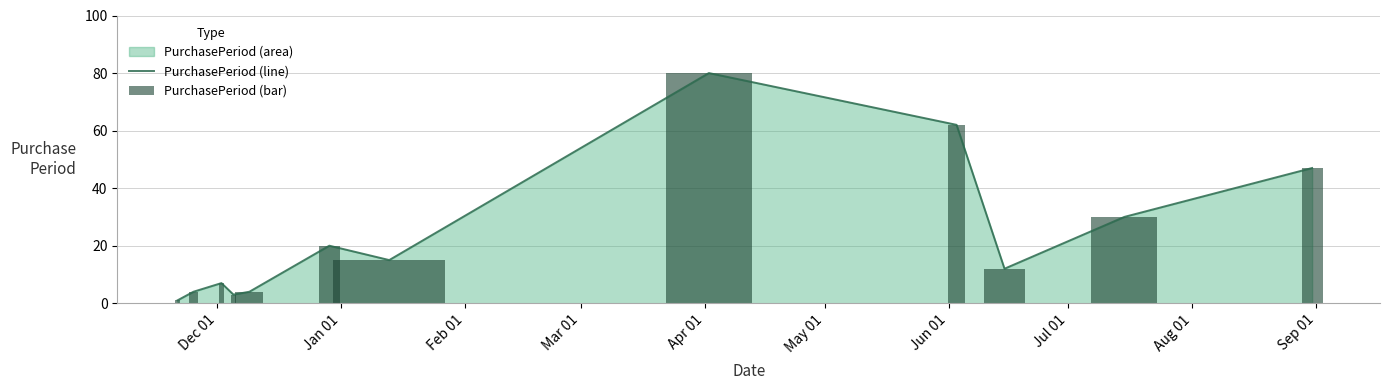

What is the maximum value for PurchasePeriod (line)?

80